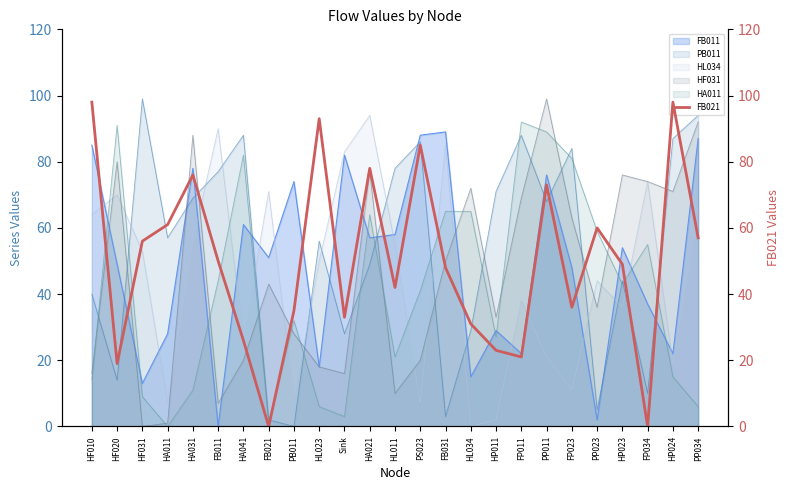

The value at FP023 is 58. True or false?

False